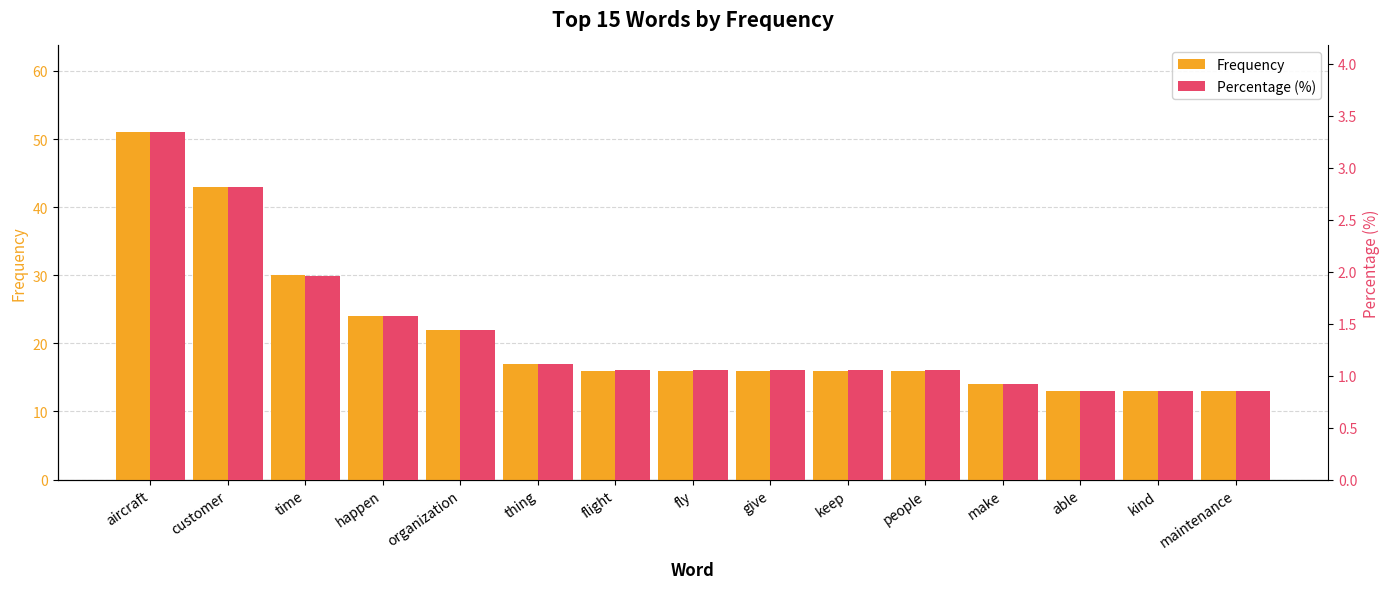

True or false: Percentage (%) has a value of 2.0 at time.

True